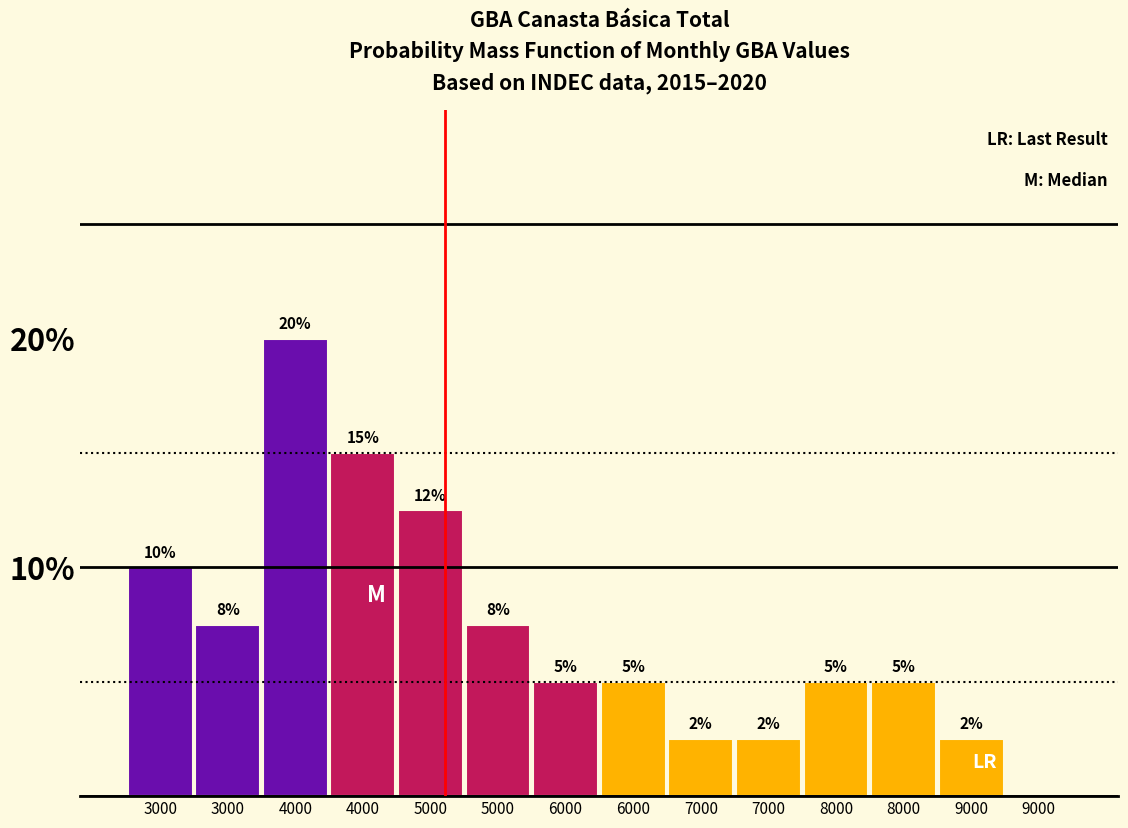

Count the number of data series in this chart.

1